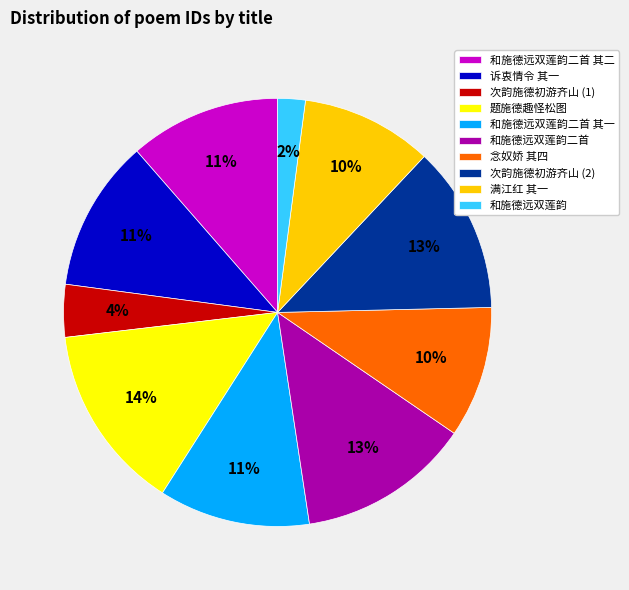

To the nearest percent, what is the difference between the 念奴娇 其四 and 和施德远双莲韵 slice percentages?

8%